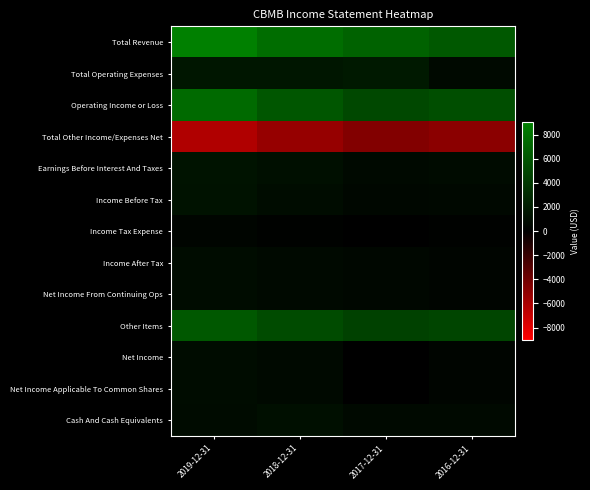

Which series has the largest total across all categories?

Total Revenue